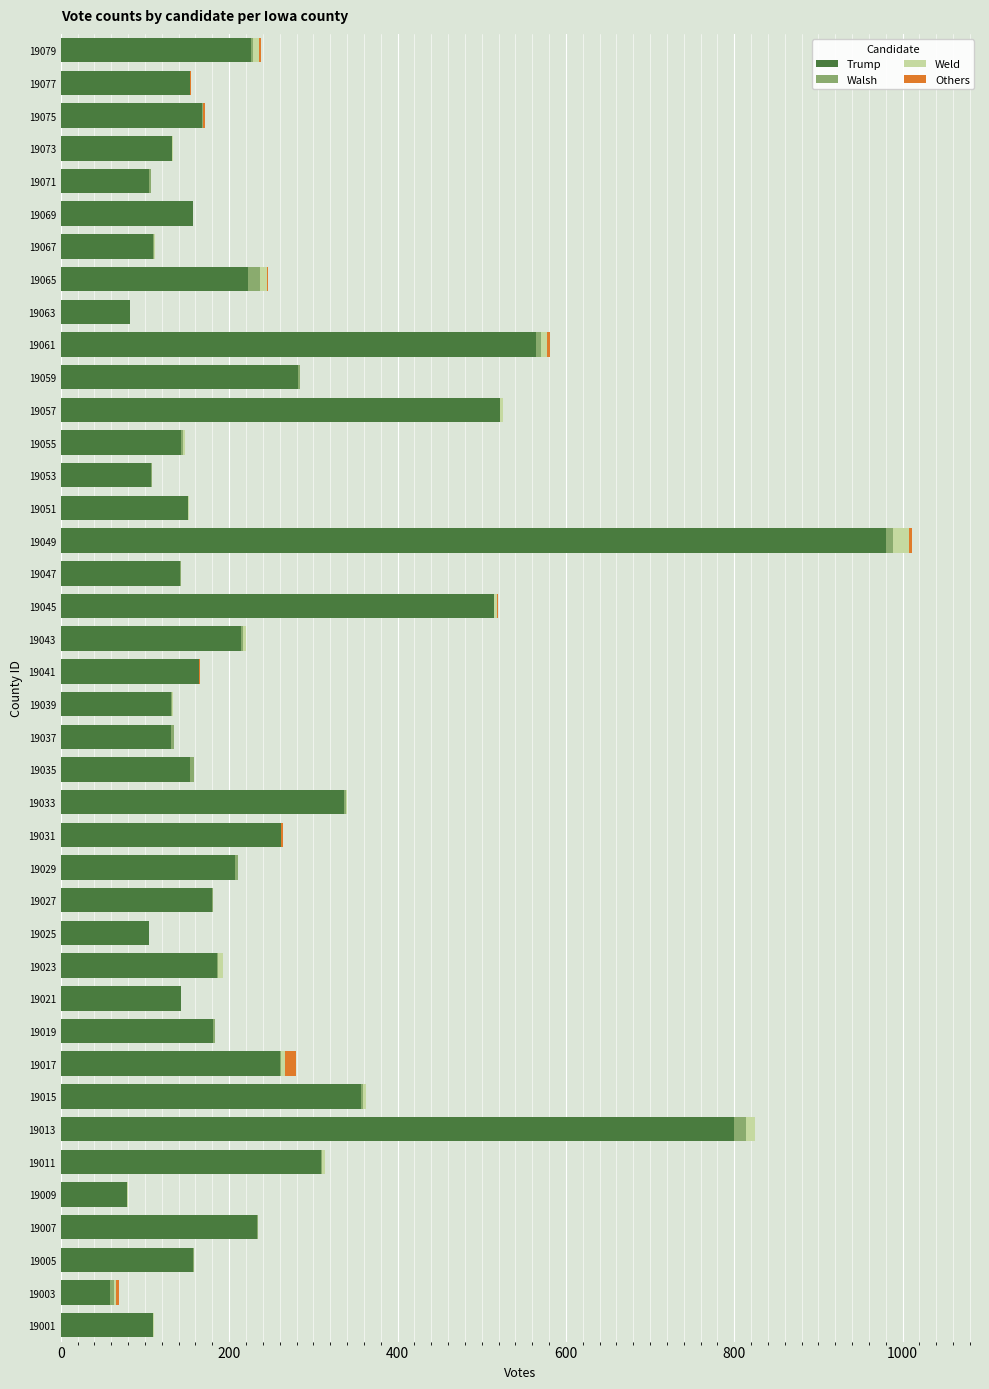

At which category is the sum across all series the highest?

19049